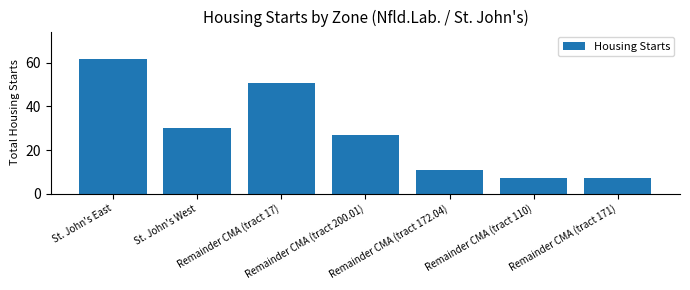

What is the smallest value displayed?

7